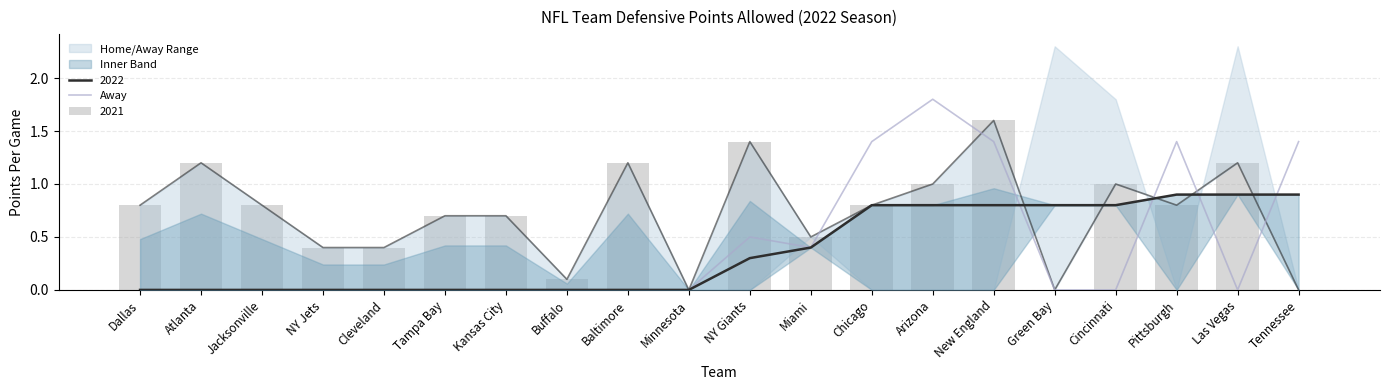

True or false: the data shows -1.0 at NY Jets.

False